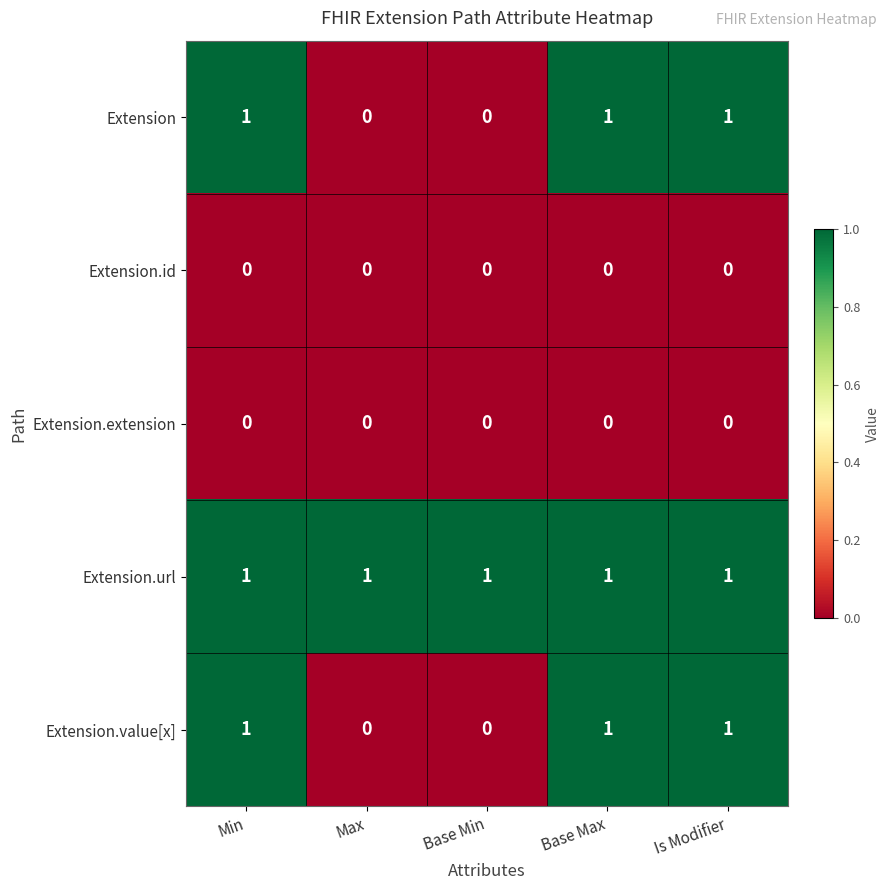

The value of Extension.extension at Base Min is 0. True or false?

True